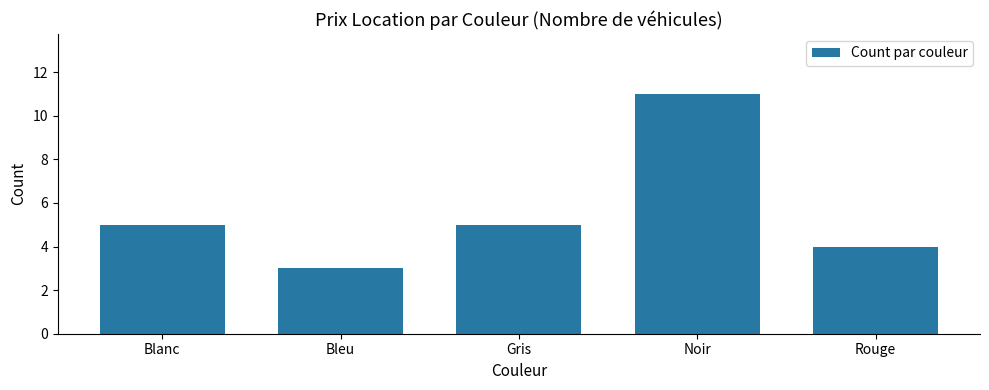

The chart shows a value of 2 at Rouge. True or false?

False